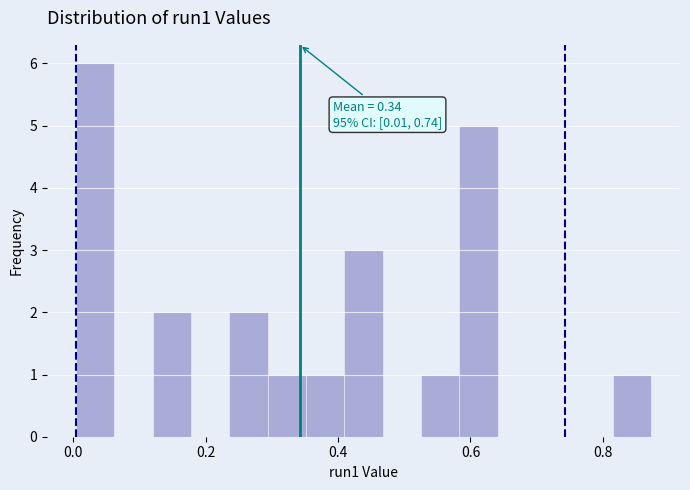

Around what value on the x-axis is the tallest bar? Give the approximate position of its centre, as read against the axis.

0.04